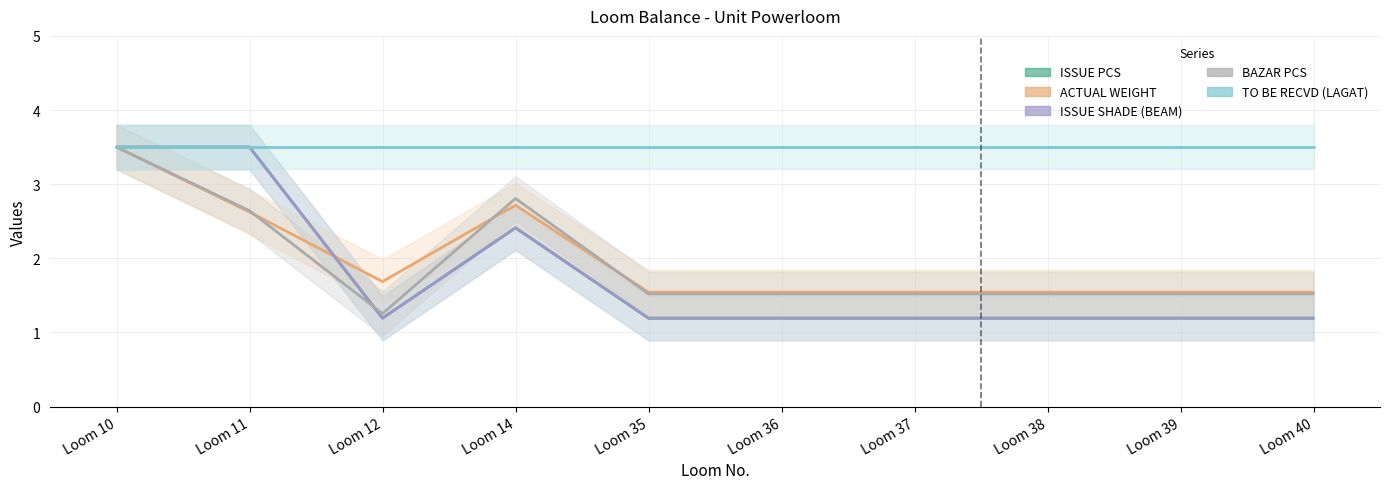

What is the difference between the maximum and second lowest values in the ISSUE SHADE (BEAM) series?

2.3